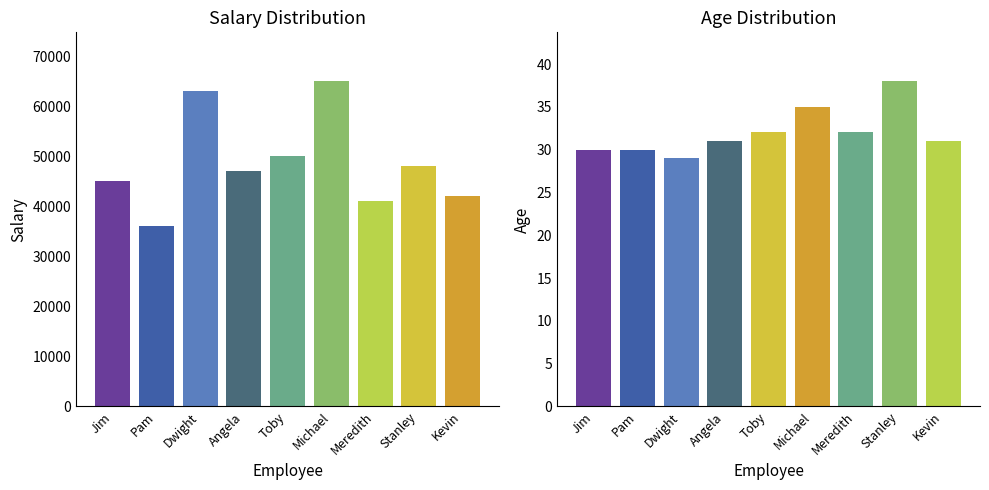

How many categories are shown in the chart?

9